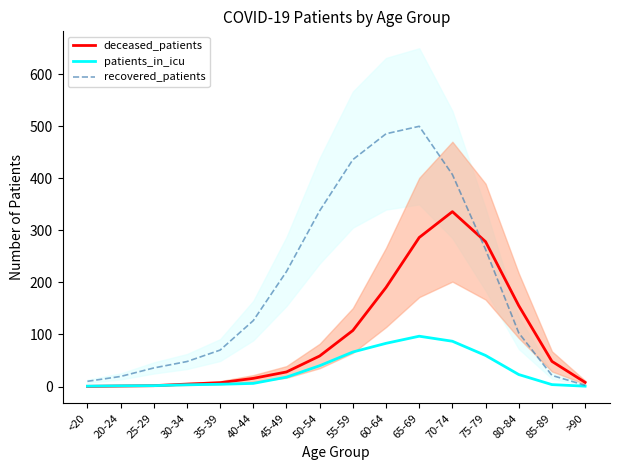

How many lines are shown in the chart?

3